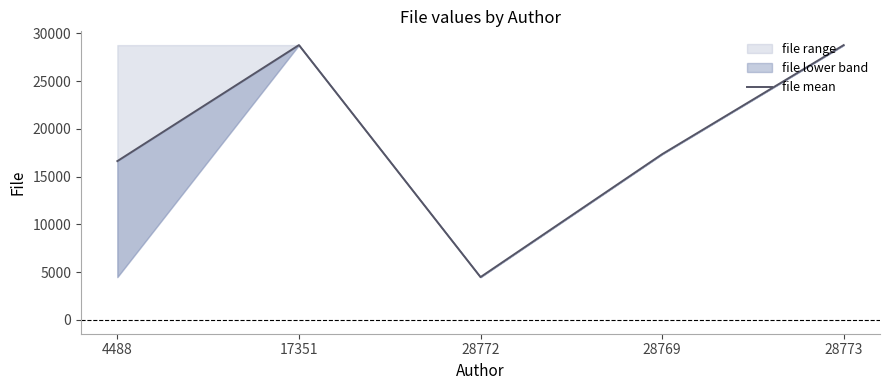

What is the greatest value displayed?

28773.0